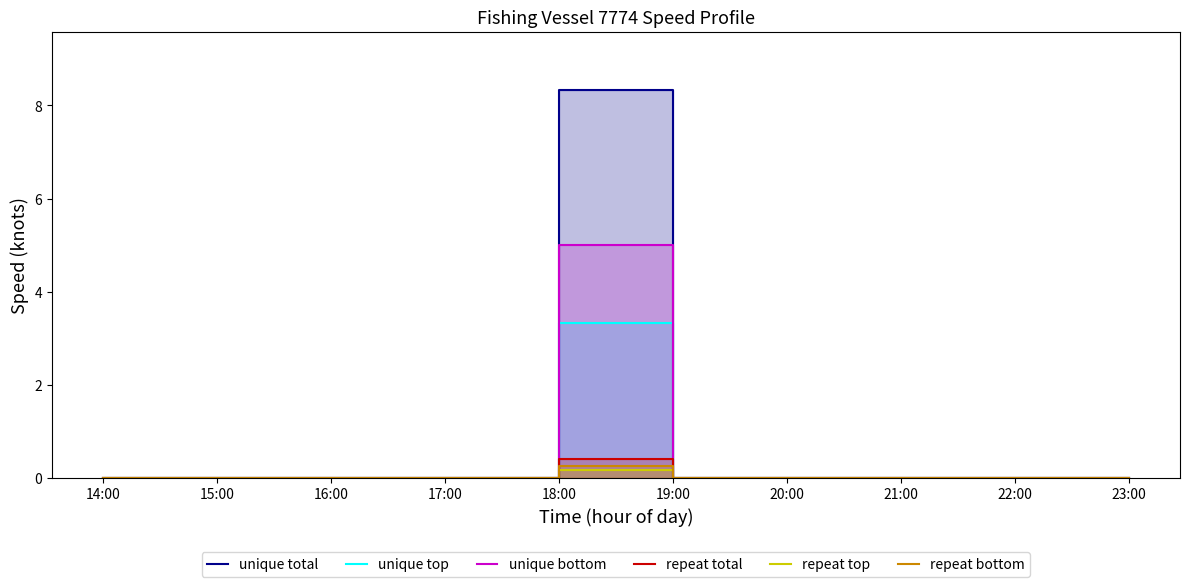

What is the label of the 6th point from the right?

18:00